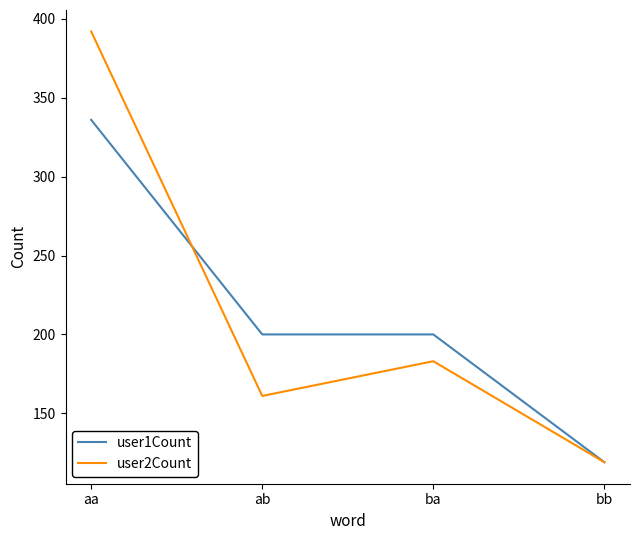

True or false: user2Count has more than 1 points higher than both neighbors.

False